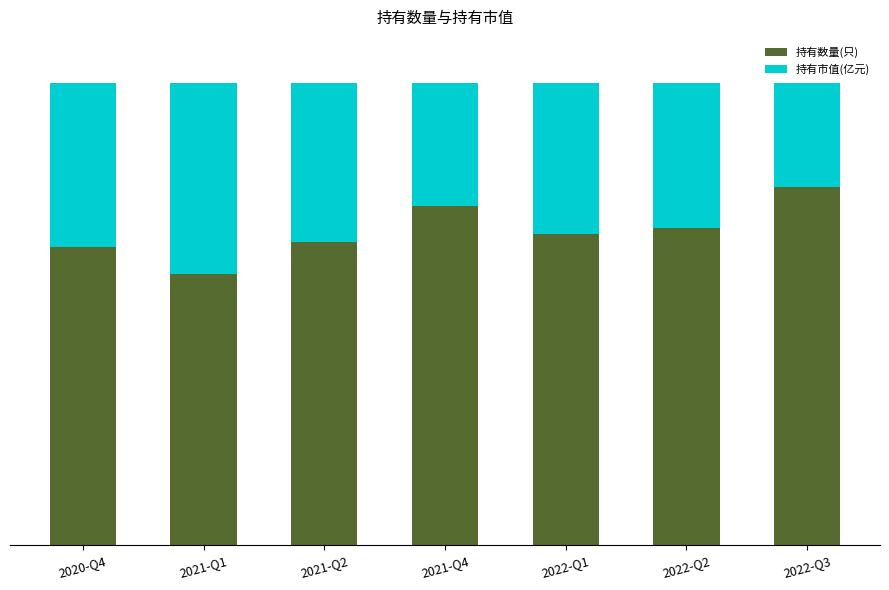

At how many categories does at least one series exceed 54?

7